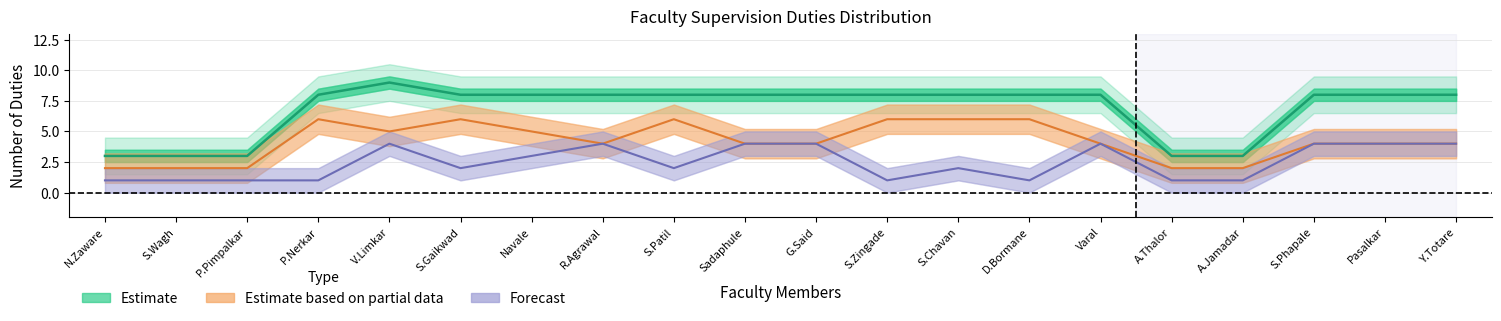

What is the change in value from P.Pimpalkar to Y.Totare?

+5